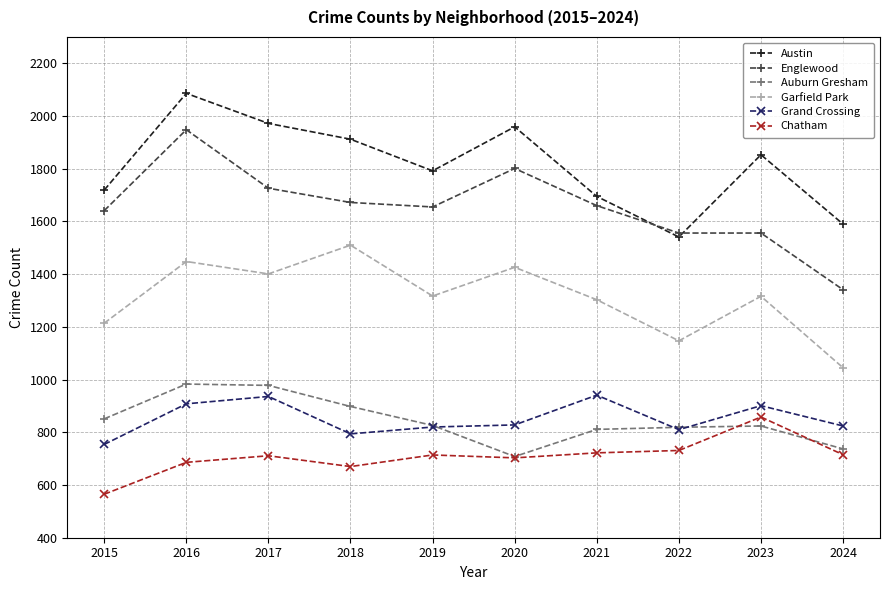

How many interior local peaks does the Austin series have?

3